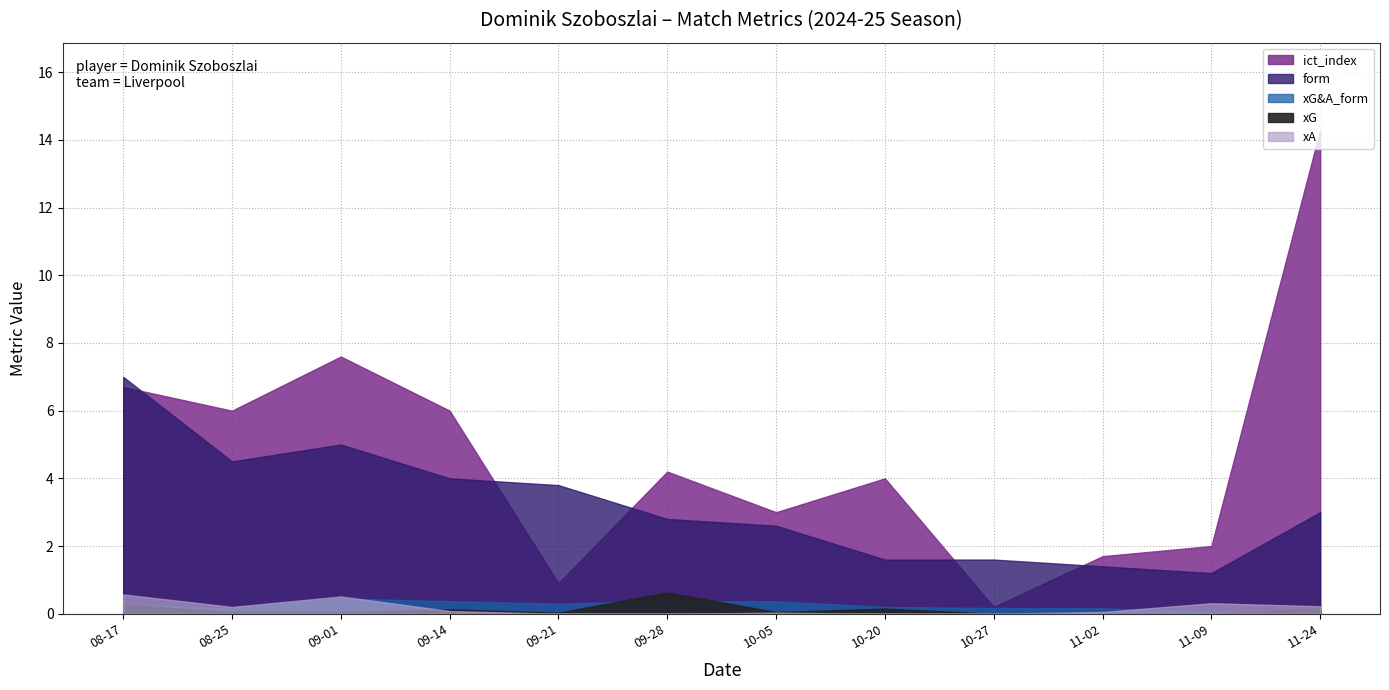

Between 2024-11-24 and 2024-11-02, which is larger?

2024-11-24